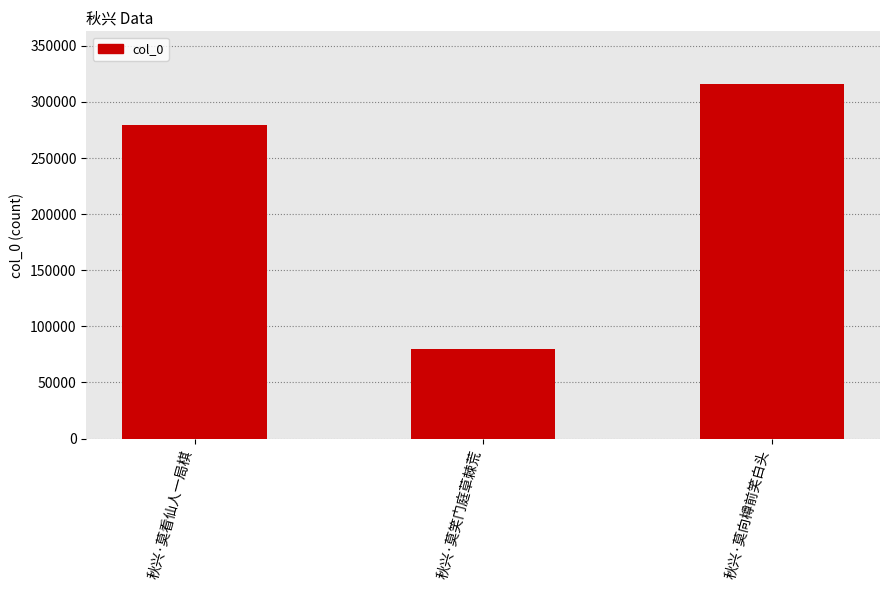

Rank the categories by value from lowest to highest.

秋兴·莫笑门庭草棘荒, 秋兴·莫看仙人一局棋, 秋兴·莫向樽前笑白头